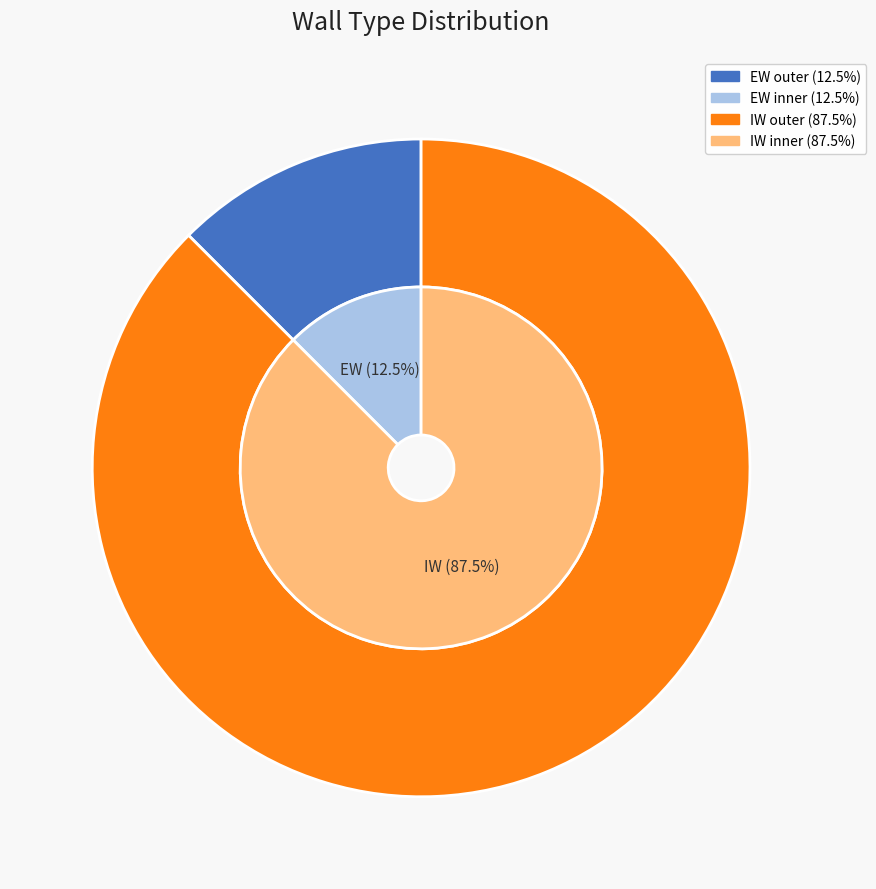

Which has a higher value, IW or EW?

IW